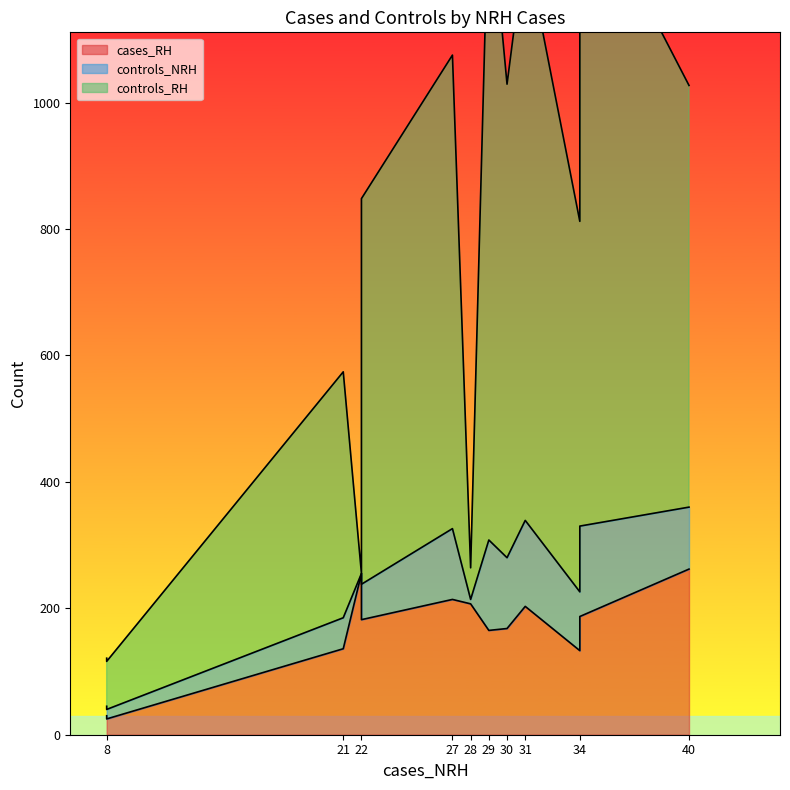

Does the chart have visible grid lines?

No